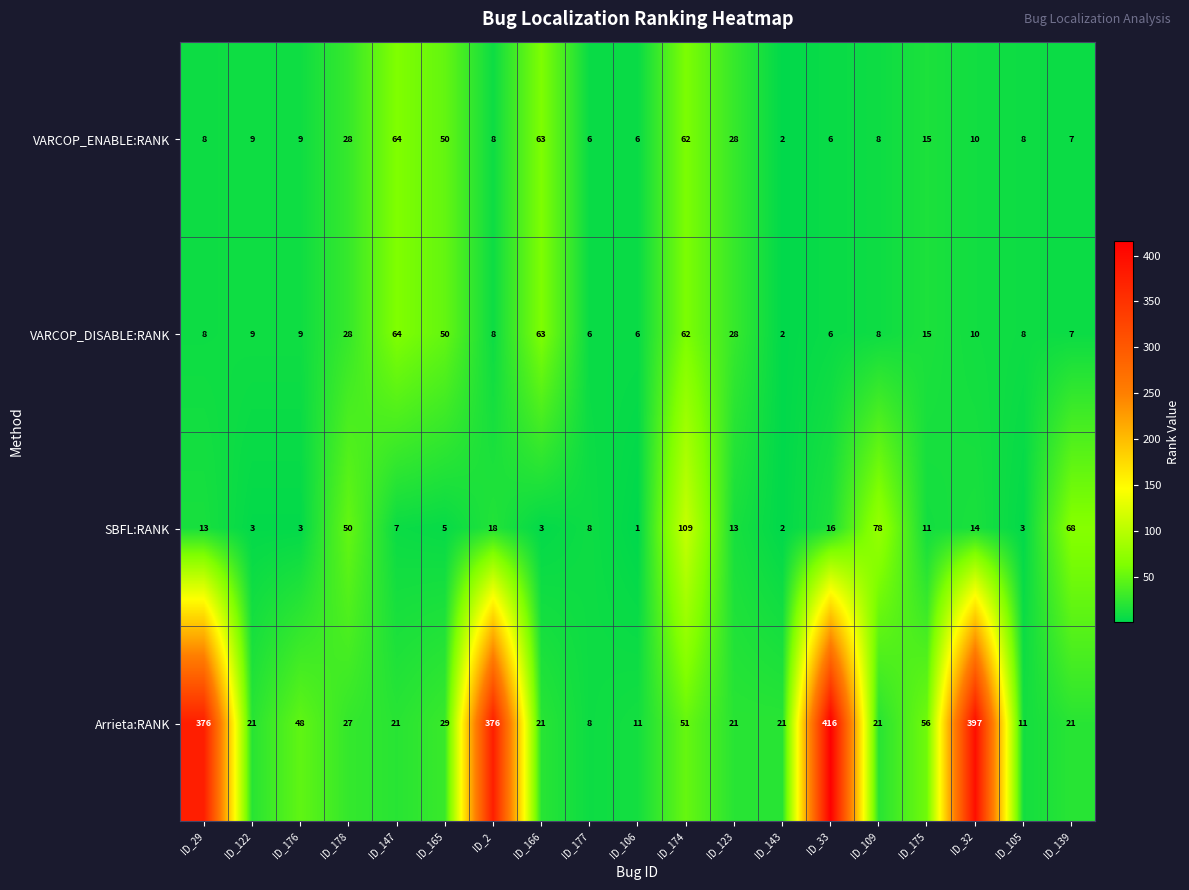

What is the average value of the SBFL:RANK series?

22